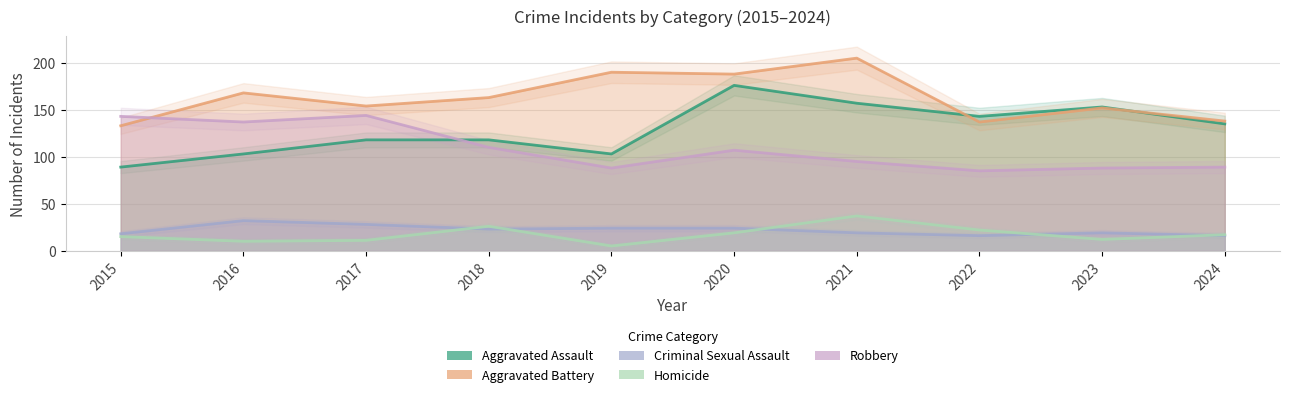

Which category has the lowest value in the Homicide series?

2019